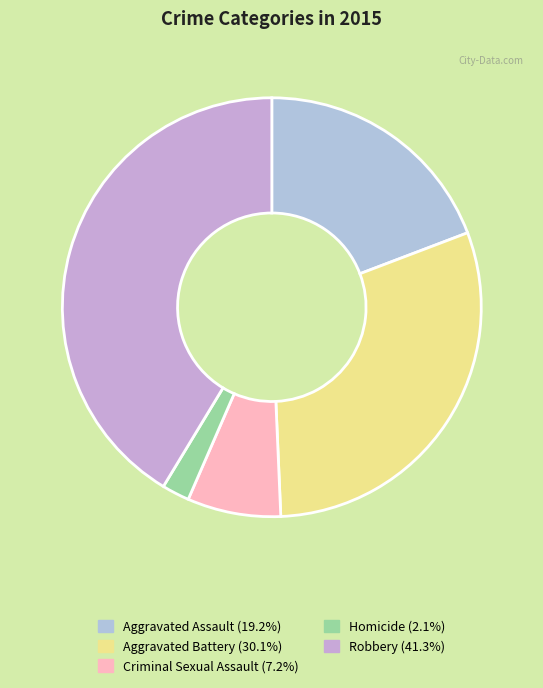

What is the smallest slice in the pie chart?

Homicide